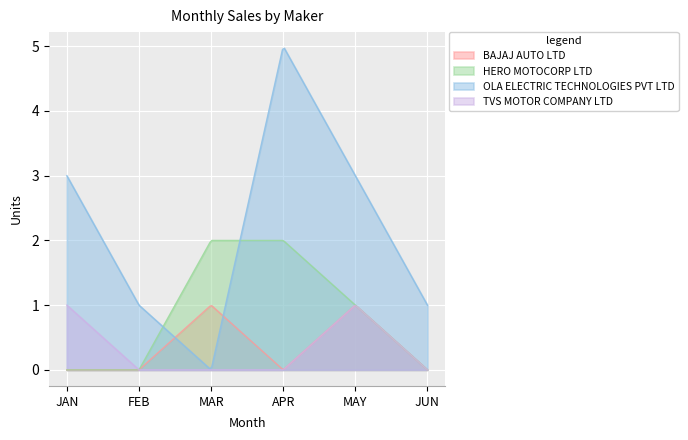

What is the value of the HERO MOTOCORP LTD point at the 4th from the left?

2